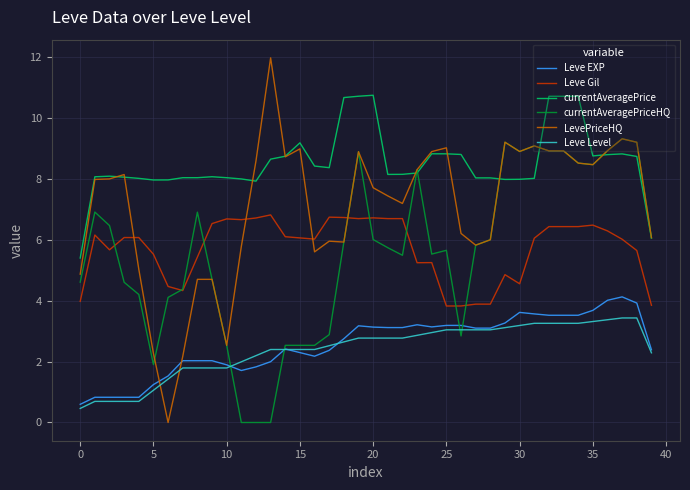

What is the minimum value for Leve EXP?

0.6